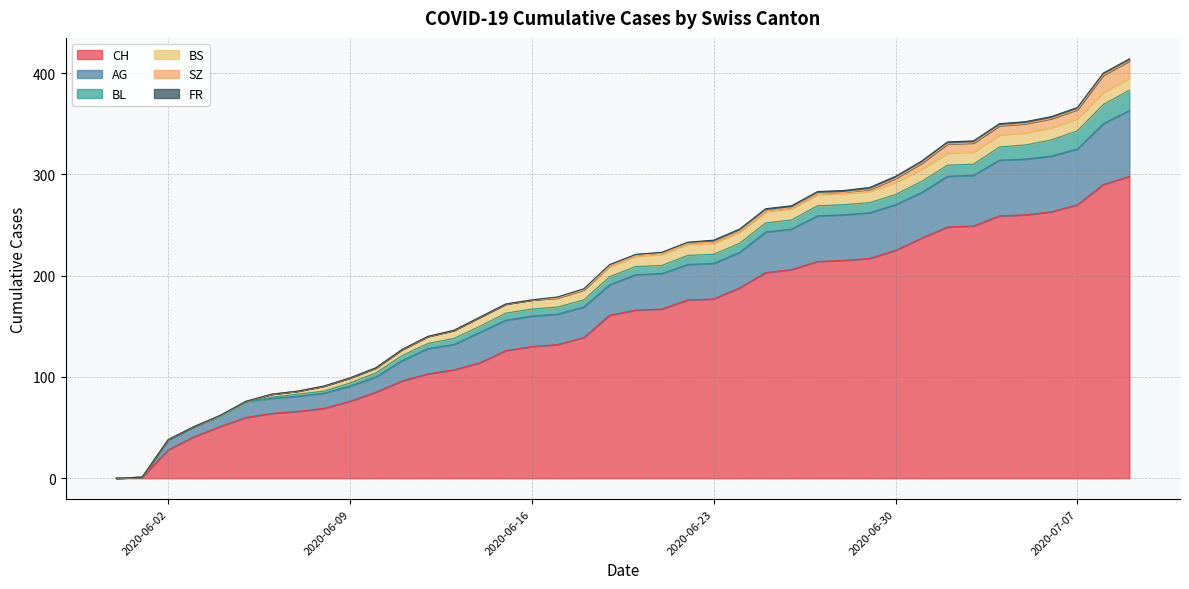

List the labels in order of AG value, largest first.

2020-07-09, 2020-07-08, 2020-07-04, 2020-07-05, 2020-07-06, 2020-07-07, 2020-07-02, 2020-07-03, 2020-06-27, 2020-06-28, 2020-06-29, 2020-06-30, 2020-07-01, 2020-06-25, 2020-06-26, 2020-06-20, 2020-06-21, 2020-06-22, 2020-06-23, 2020-06-24, 2020-06-14, 2020-06-15, 2020-06-16, 2020-06-17, 2020-06-18, 2020-06-19, 2020-06-12, 2020-06-13, 2020-06-11, 2020-06-05, 2020-06-06, 2020-06-07, 2020-06-08, 2020-06-09, 2020-06-10, 2020-06-02, 2020-06-03, 2020-06-04, 2020-05-31, 2020-06-01